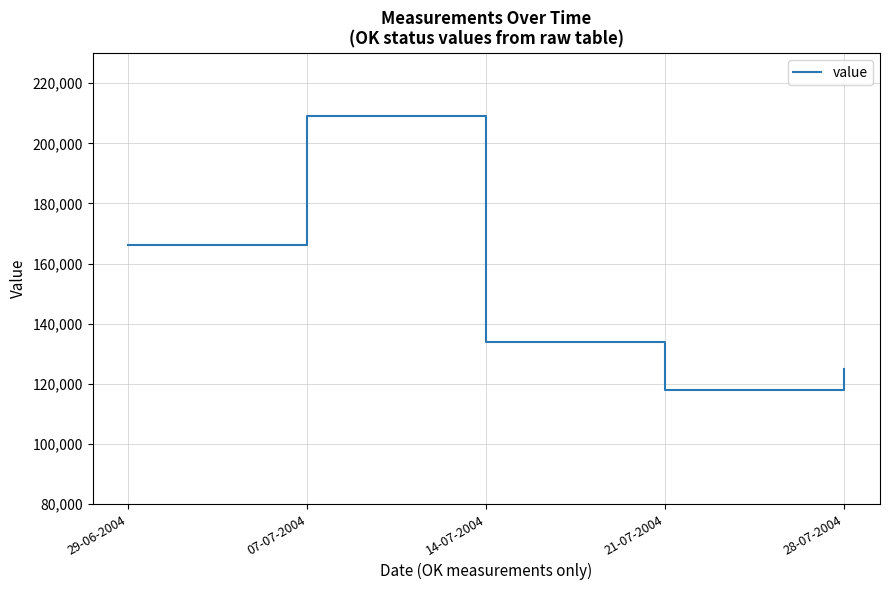

Where is the first local minimum?

21-07-2004